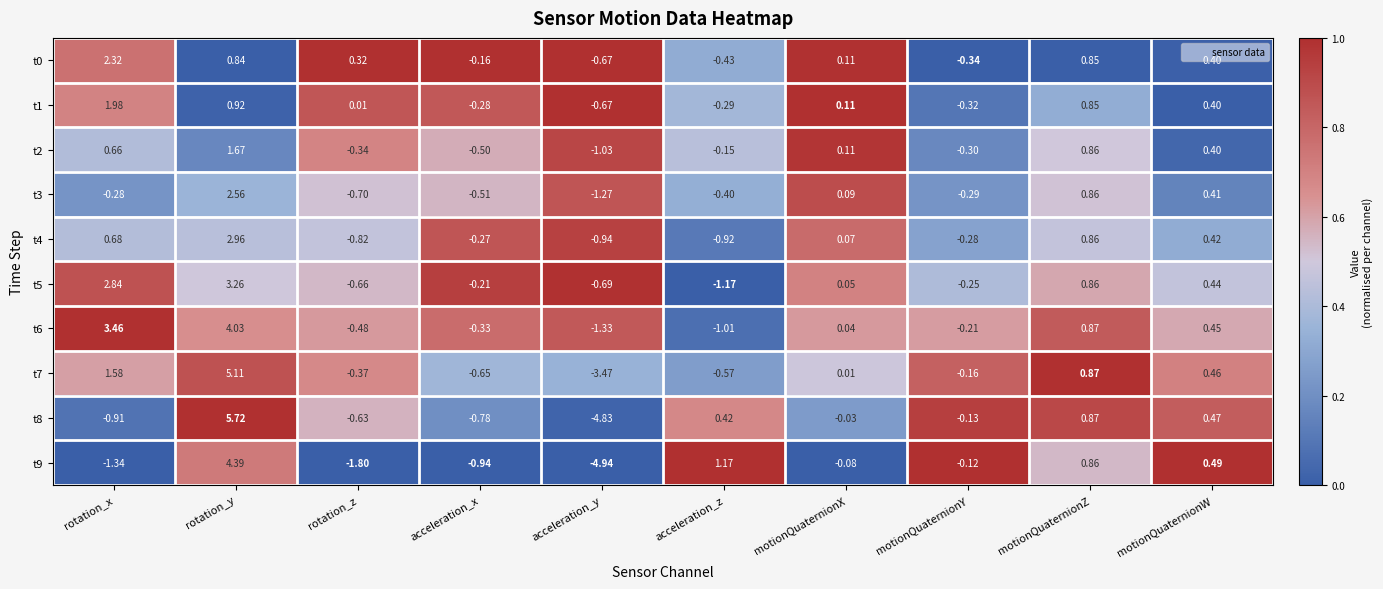

Which category has the highest value across all series?

rotation_y